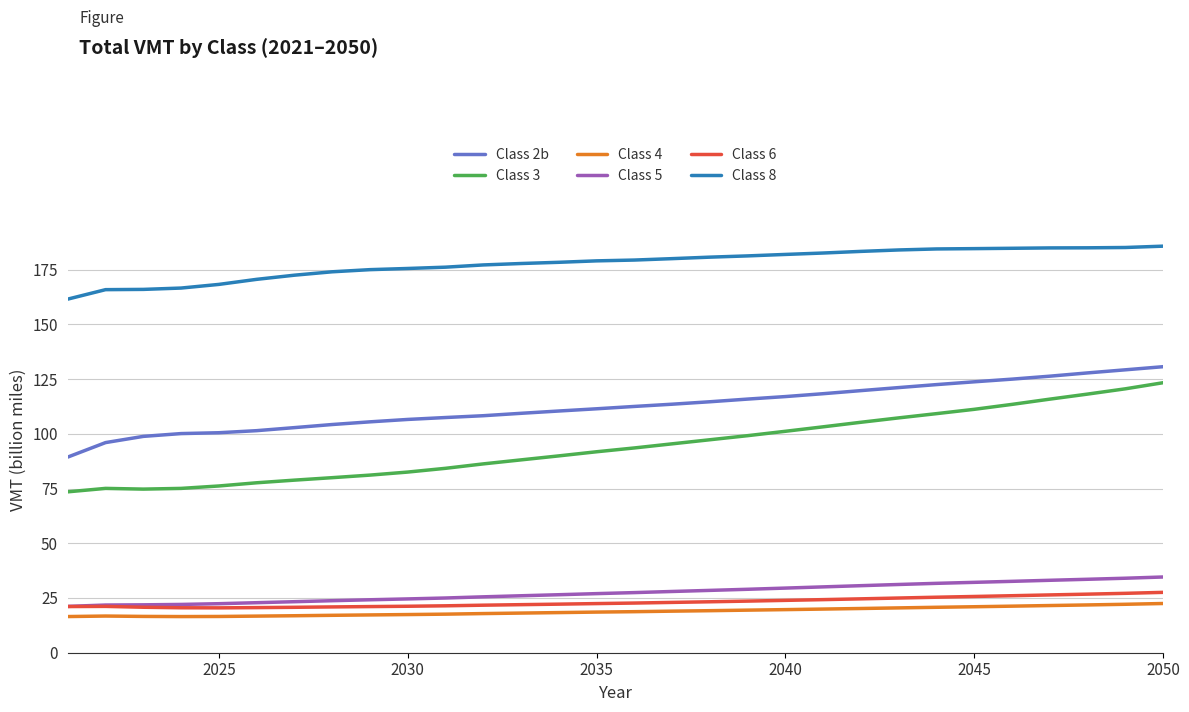

Which series has the widest spread of values?

Class 3